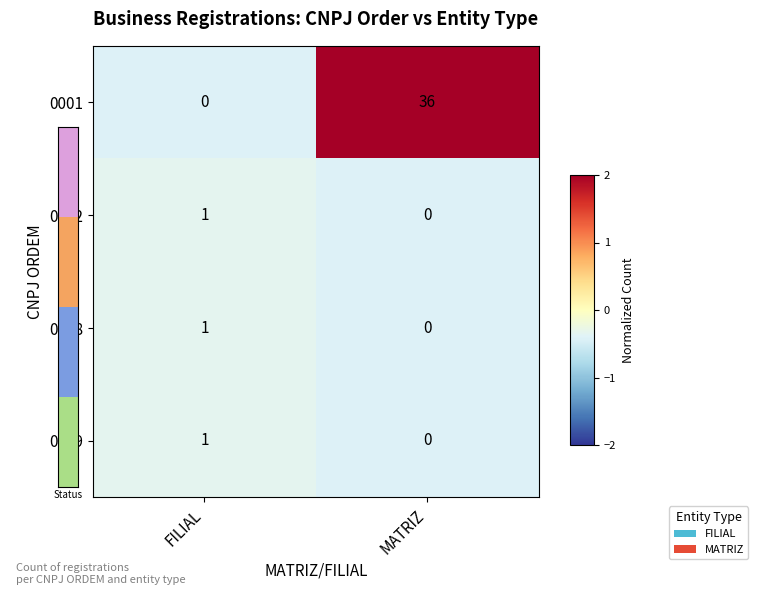

At how many categories does at least one series exceed 2?

1